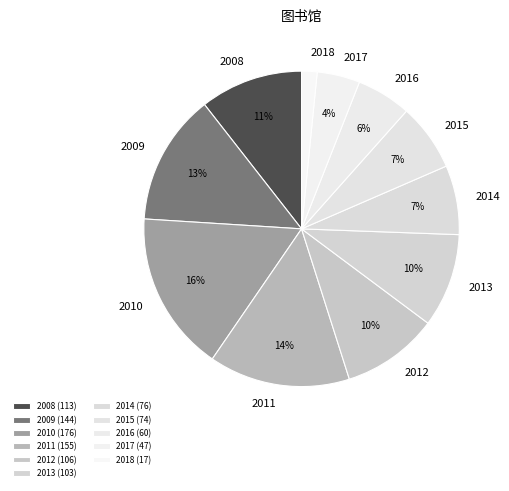

To the nearest percent, what is the combined percentage of 2013 and 2011?

24%